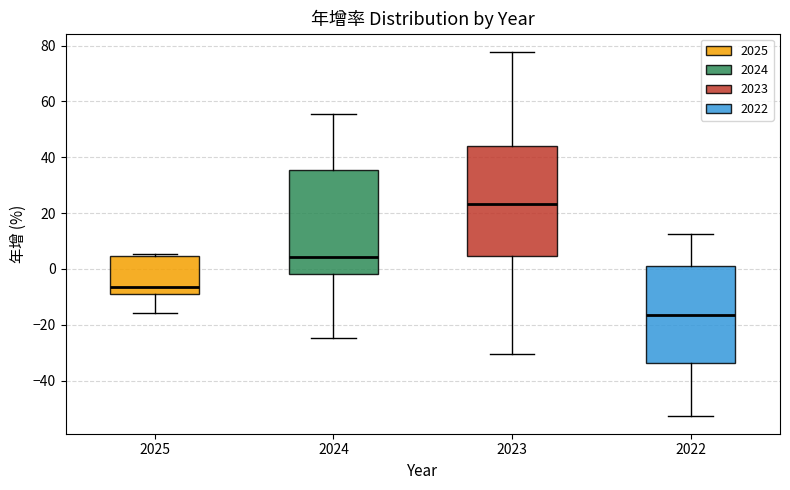

Which box is the tallest, from its lower edge to its upper edge?

2023